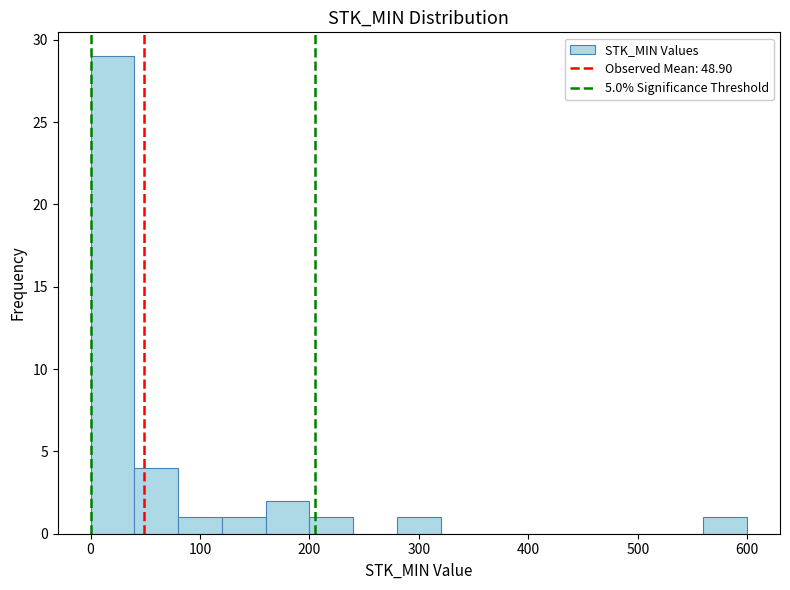

Reading left to right, list every bar in this chart as the range it spans on the x-axis followed by its height. The values are not printed on the chart, so give them approximately, as read against the axis.

0 to 40: 29
40 to 80: 4
80 to 120: 1
120 to 160: 1
160 to 200: 2
200 to 240: 1
240 to 280: 0
280 to 320: 1
320 to 360: 0
360 to 400: 0
400 to 440: 0
440 to 480: 0
480 to 520: 0
520 to 560: 0
560 to 600: 1